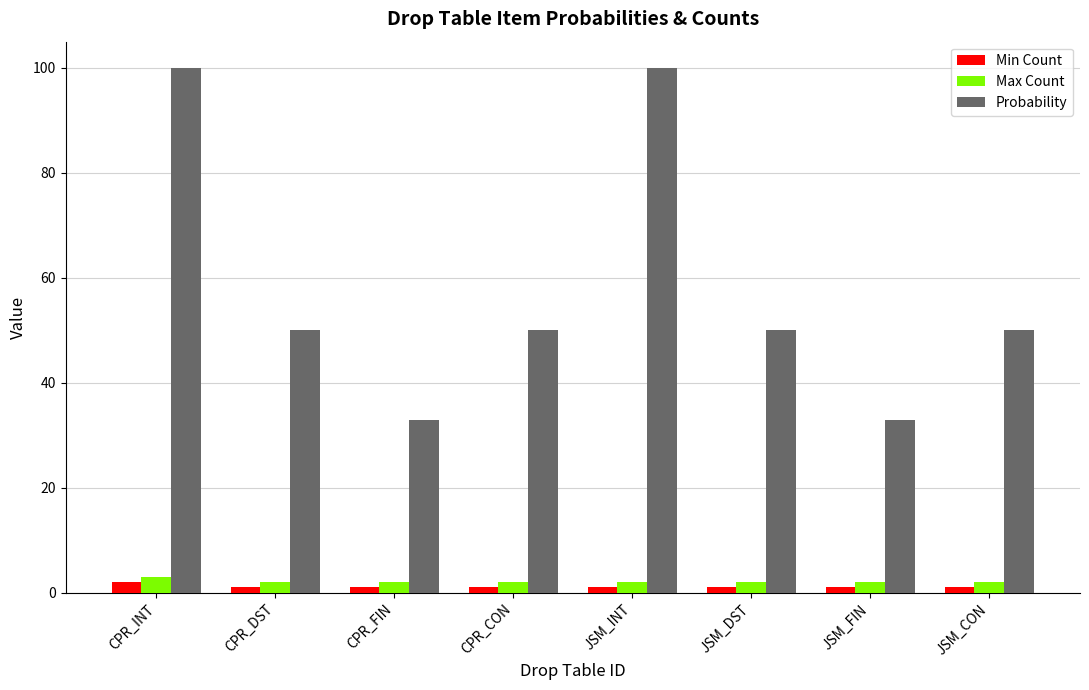

What are all the series names shown in the legend?

Min Count, Max Count, Probability